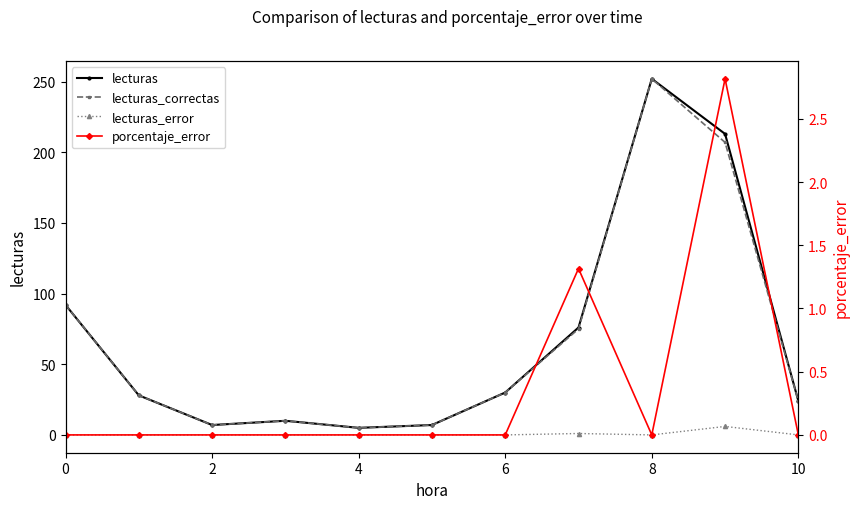

Which label corresponds to the largest value in the chart?

8